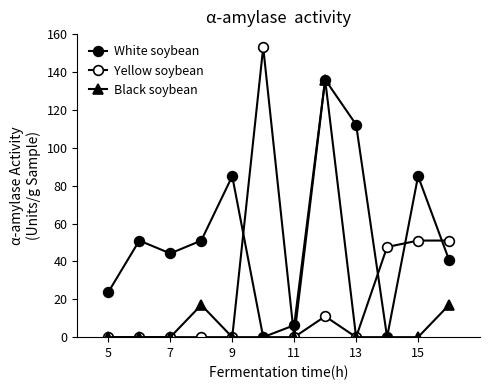

How many categories are shown in the chart?

12